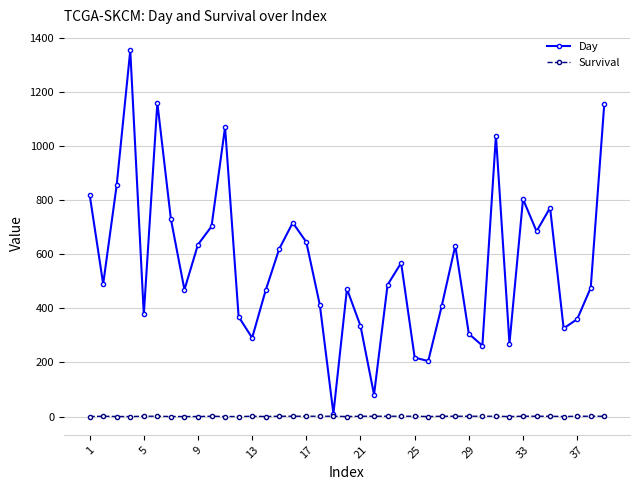

Which series has the widest spread of values?

Day